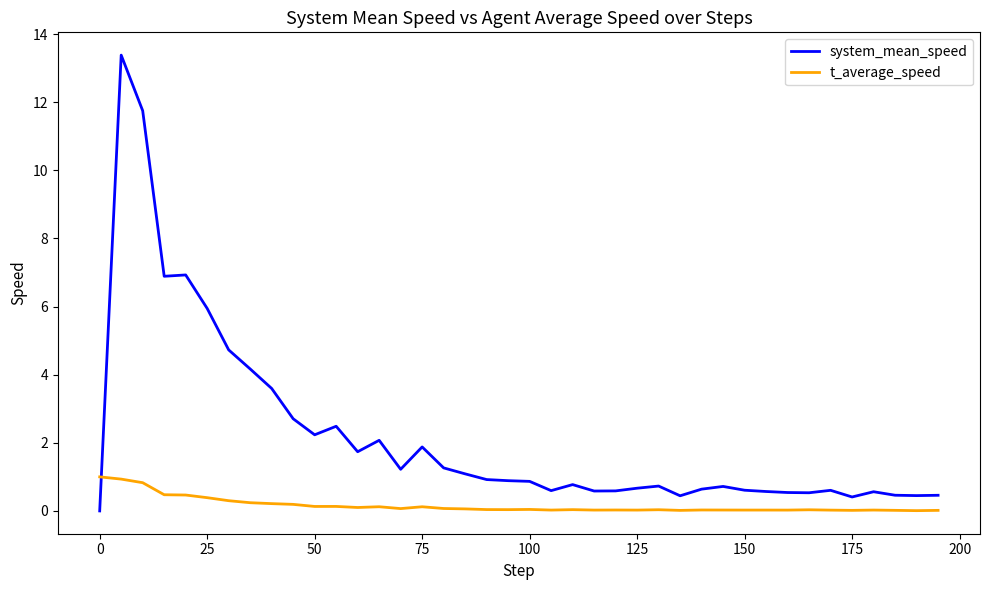

Is this an area chart (filled region under the line)?

No